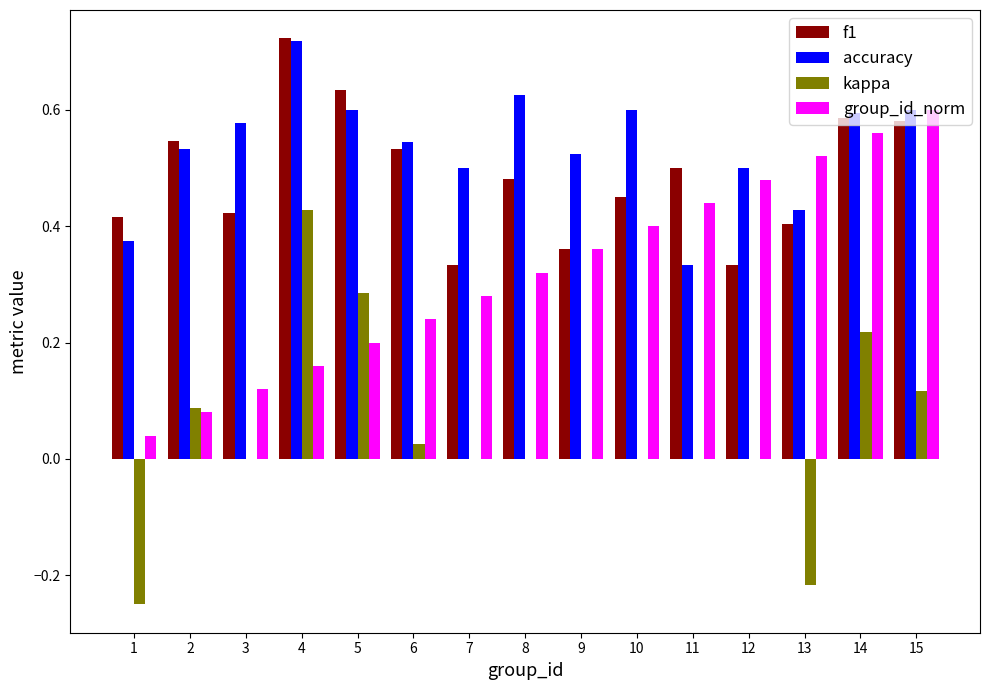

Which series has the largest total across all categories?

accuracy